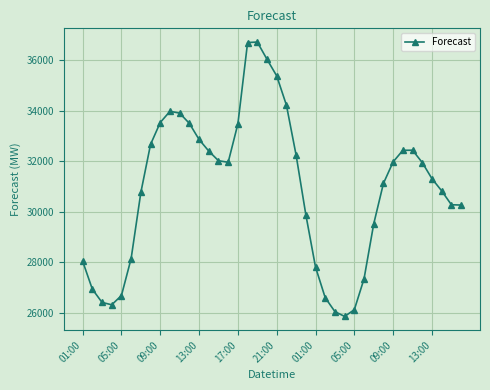

What is the smallest value displayed?

25845.6